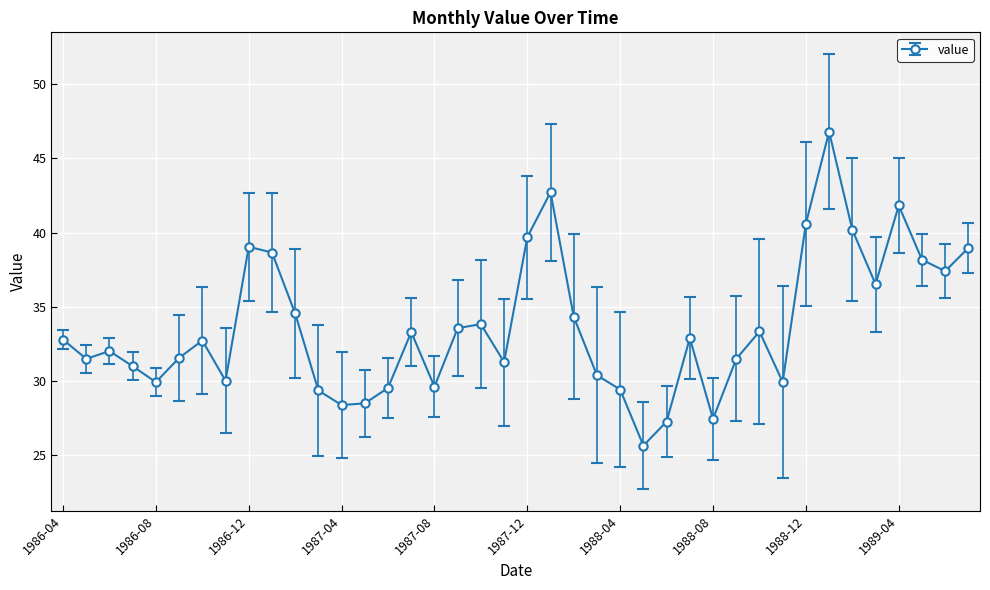

What is the value of the 18th point from the left?

33.6